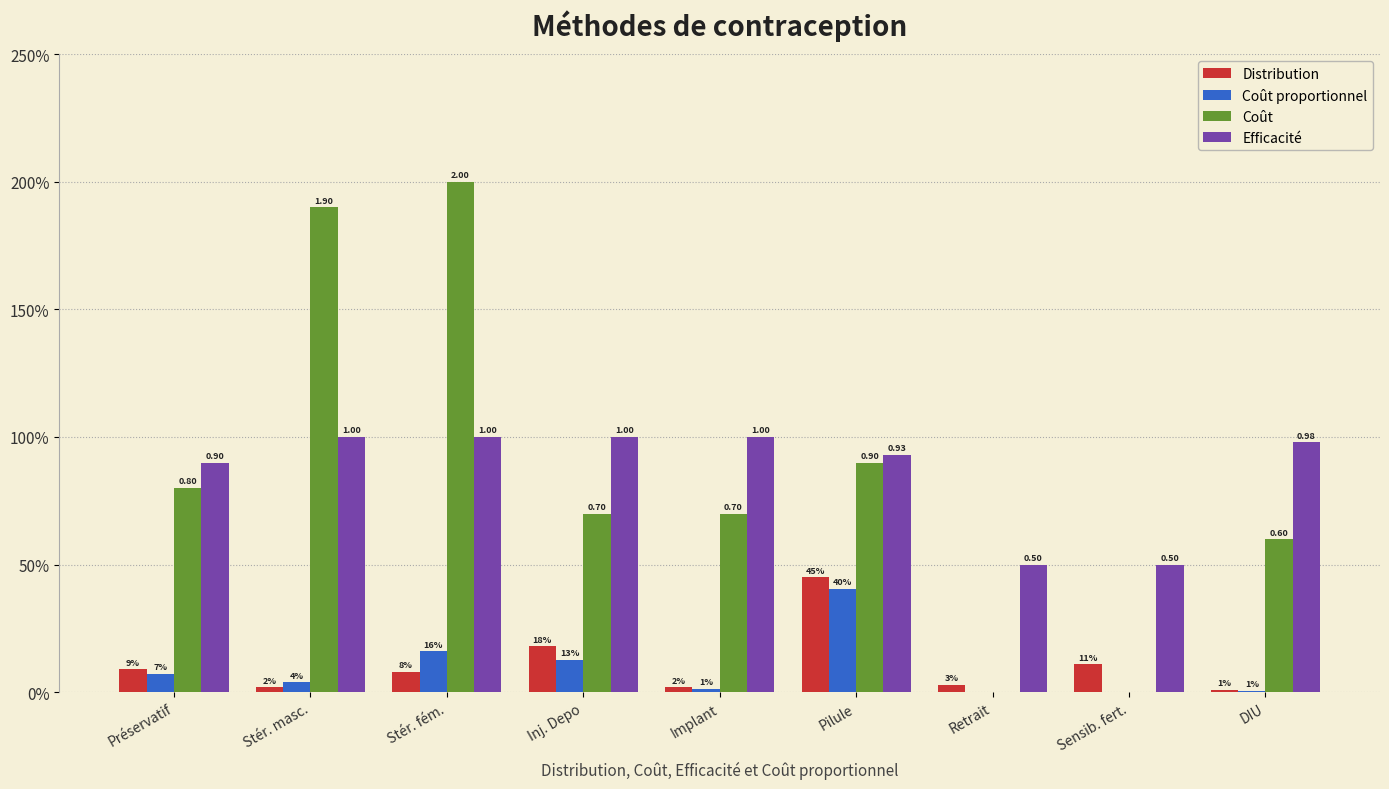

The Coût series shows 0.6 at DIU. True or false?

True